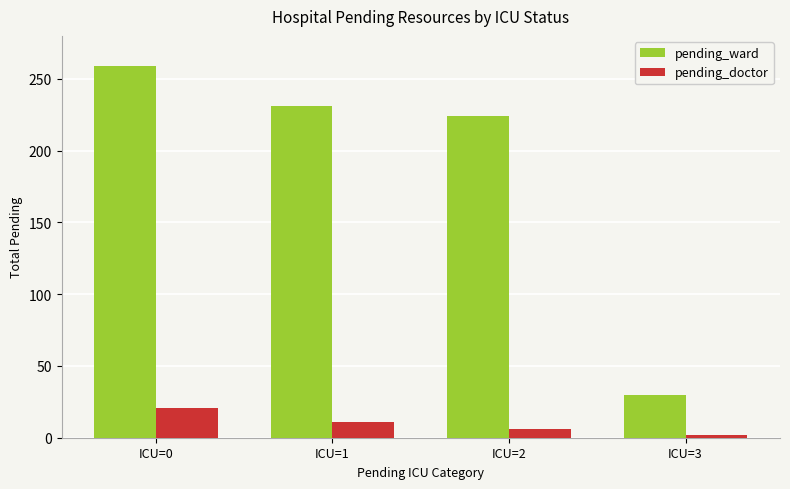

Is it true that pending_ward equals 149 at ICU=0?

False